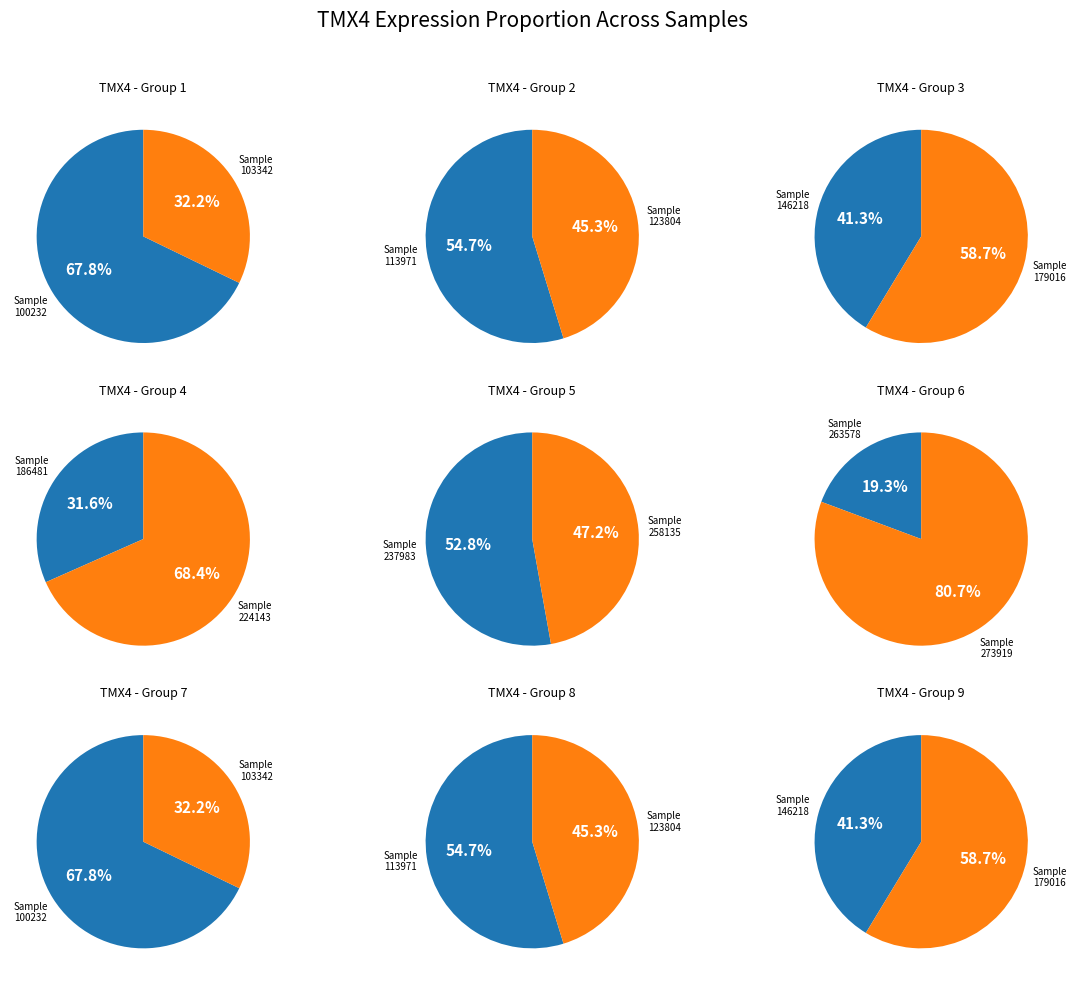

What is the smallest slice in the pie chart?

263578